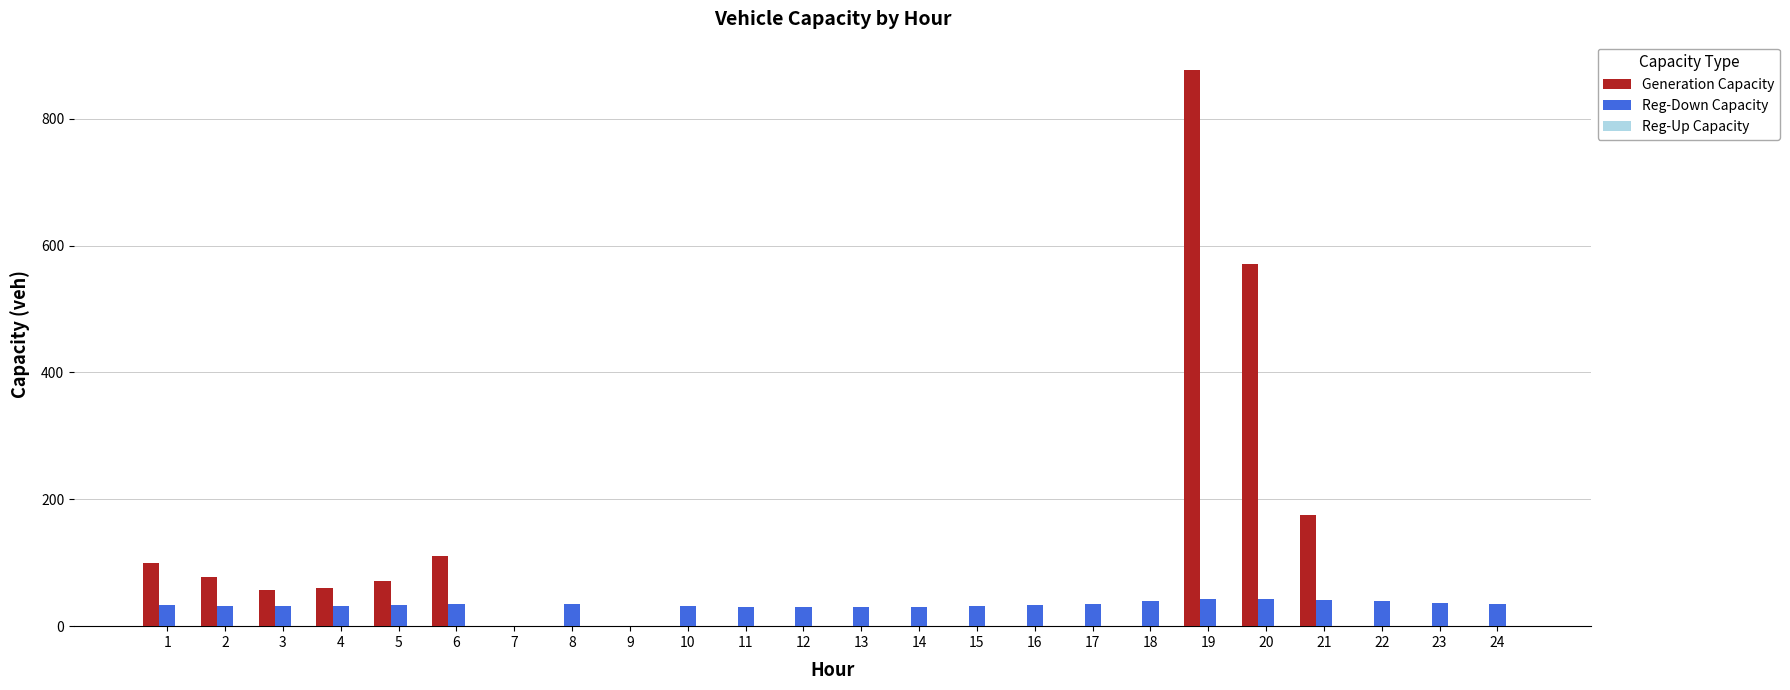

What is the greatest value displayed?

877.5